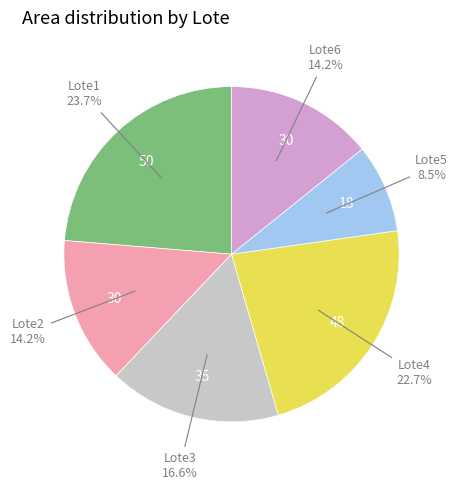

True or false: Lote6 accounts for 14% of the total.

True